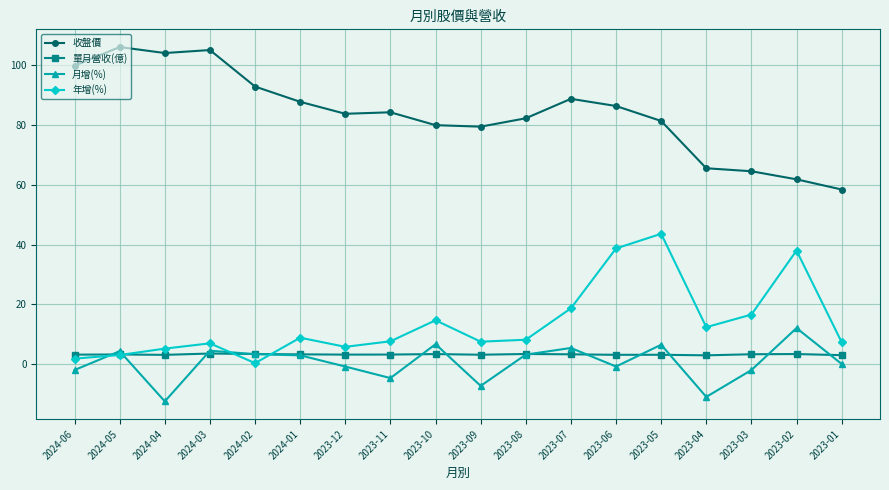

What is the total value across all series at 2023-07?

116.2